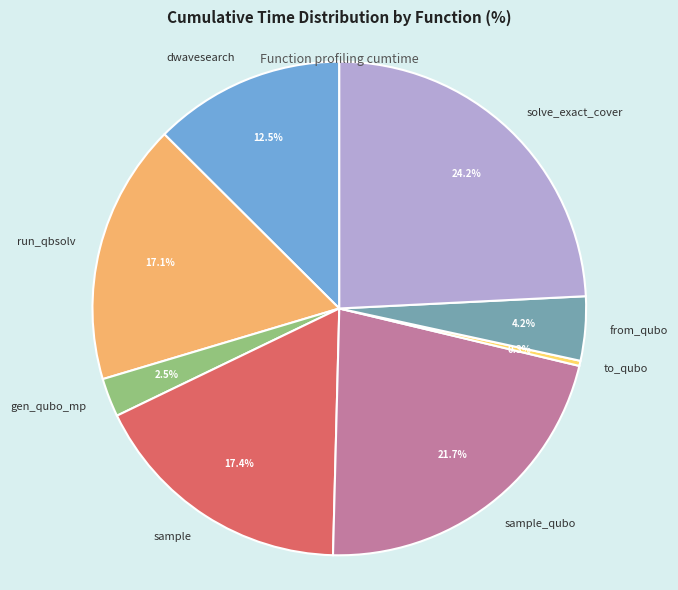

To the nearest percent, what is the difference between the largest and smallest slice percentages?

24%